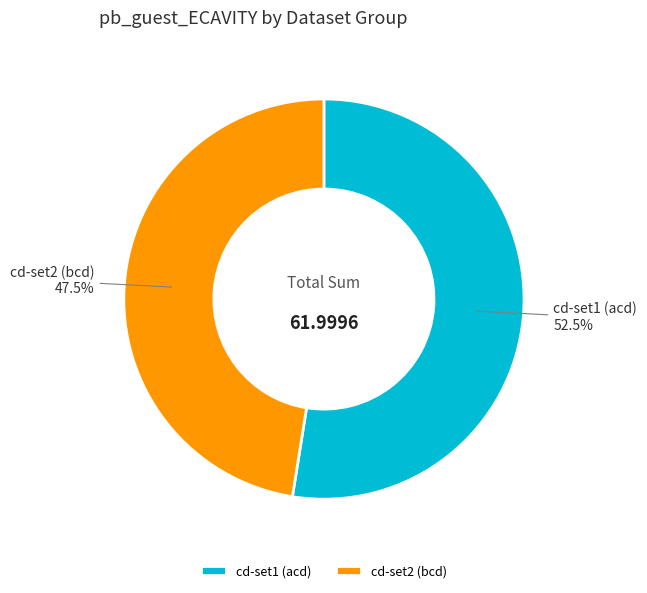

Which has a higher value, cd-set2 (bcd) or cd-set1 (acd)?

cd-set1 (acd)